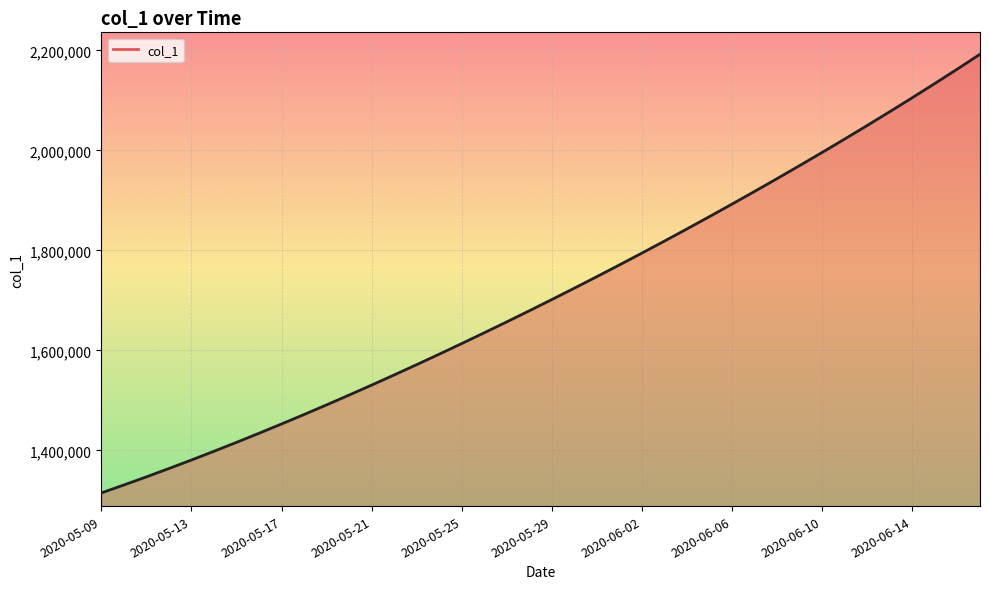

What is the minimum value shown in the chart?

1315099.0